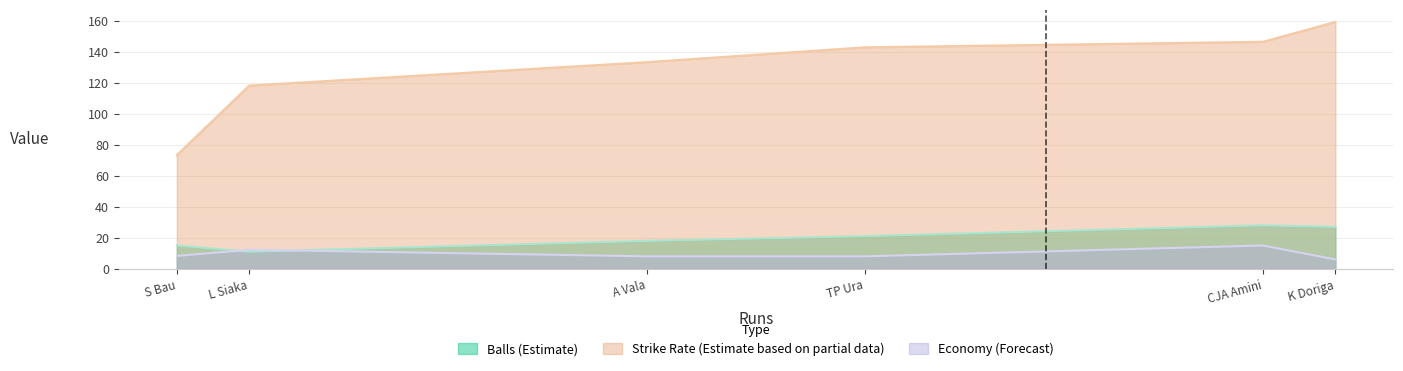

Which series changed the most between A Vala and CJA Amini?

Strike Rate (Estimate based on partial data)